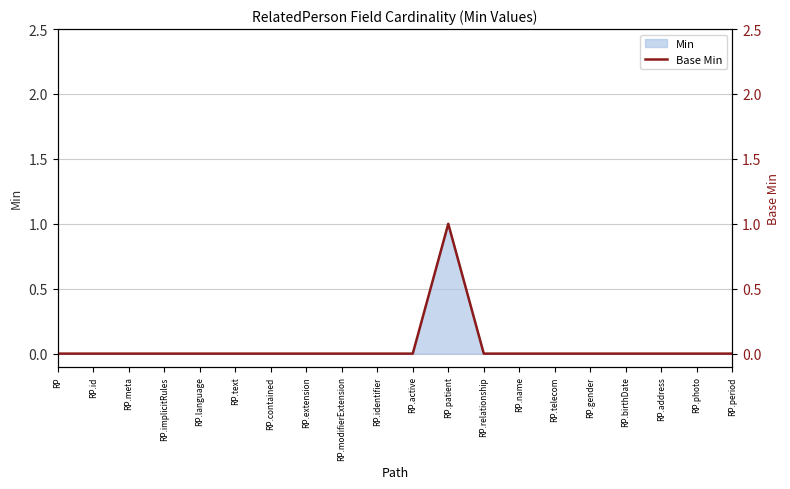

Which category has the lowest value across all series?

RP